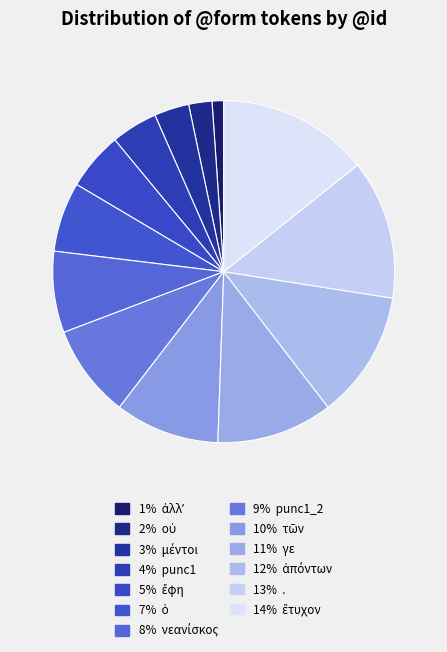

Does any single category account for the majority?

No